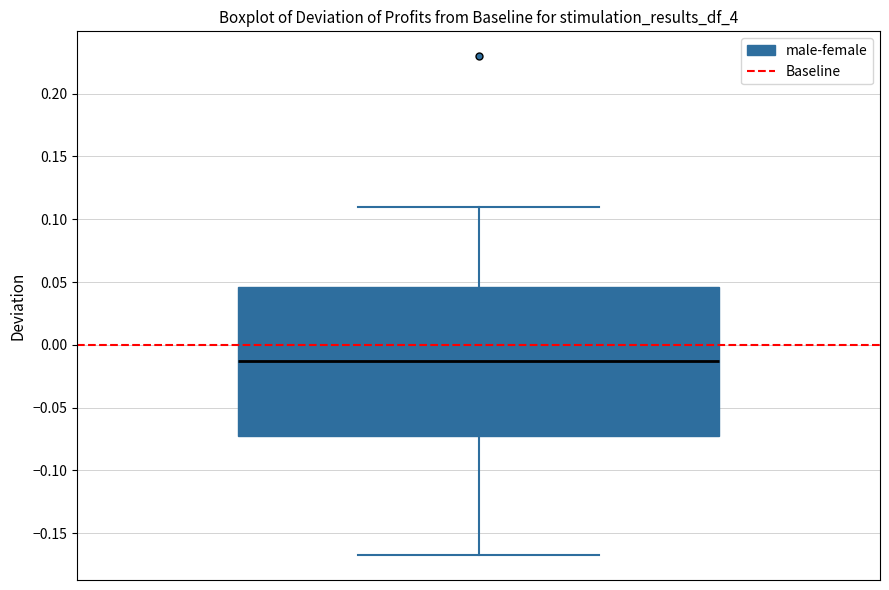

Where is the upper edge of the box on the y-axis? The values are not printed on the chart, so give them approximately, as read against the axis.

0.045